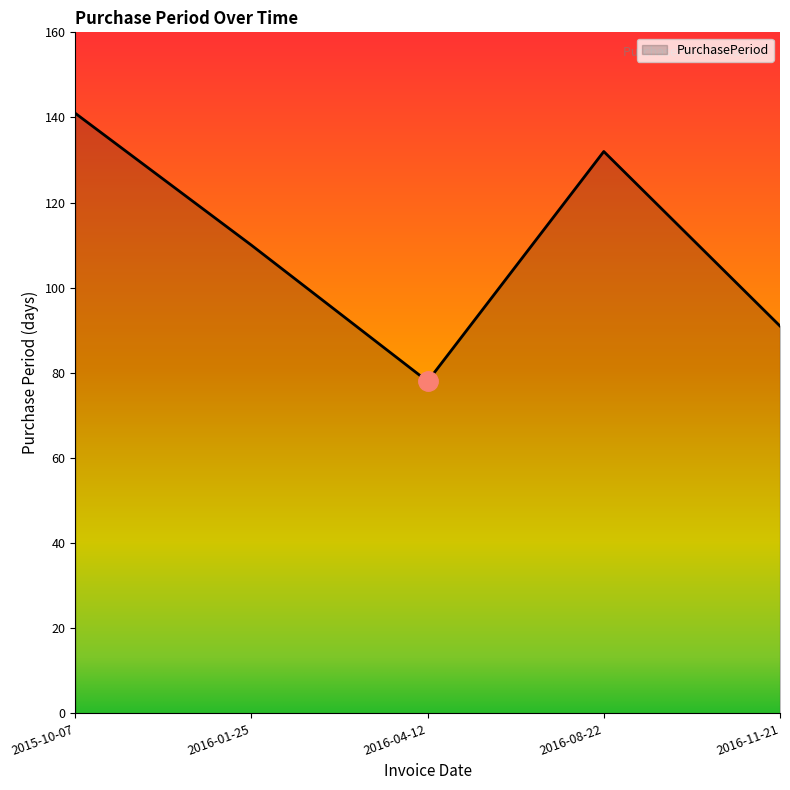

True or false: the data has more than 0 interior local peaks.

True